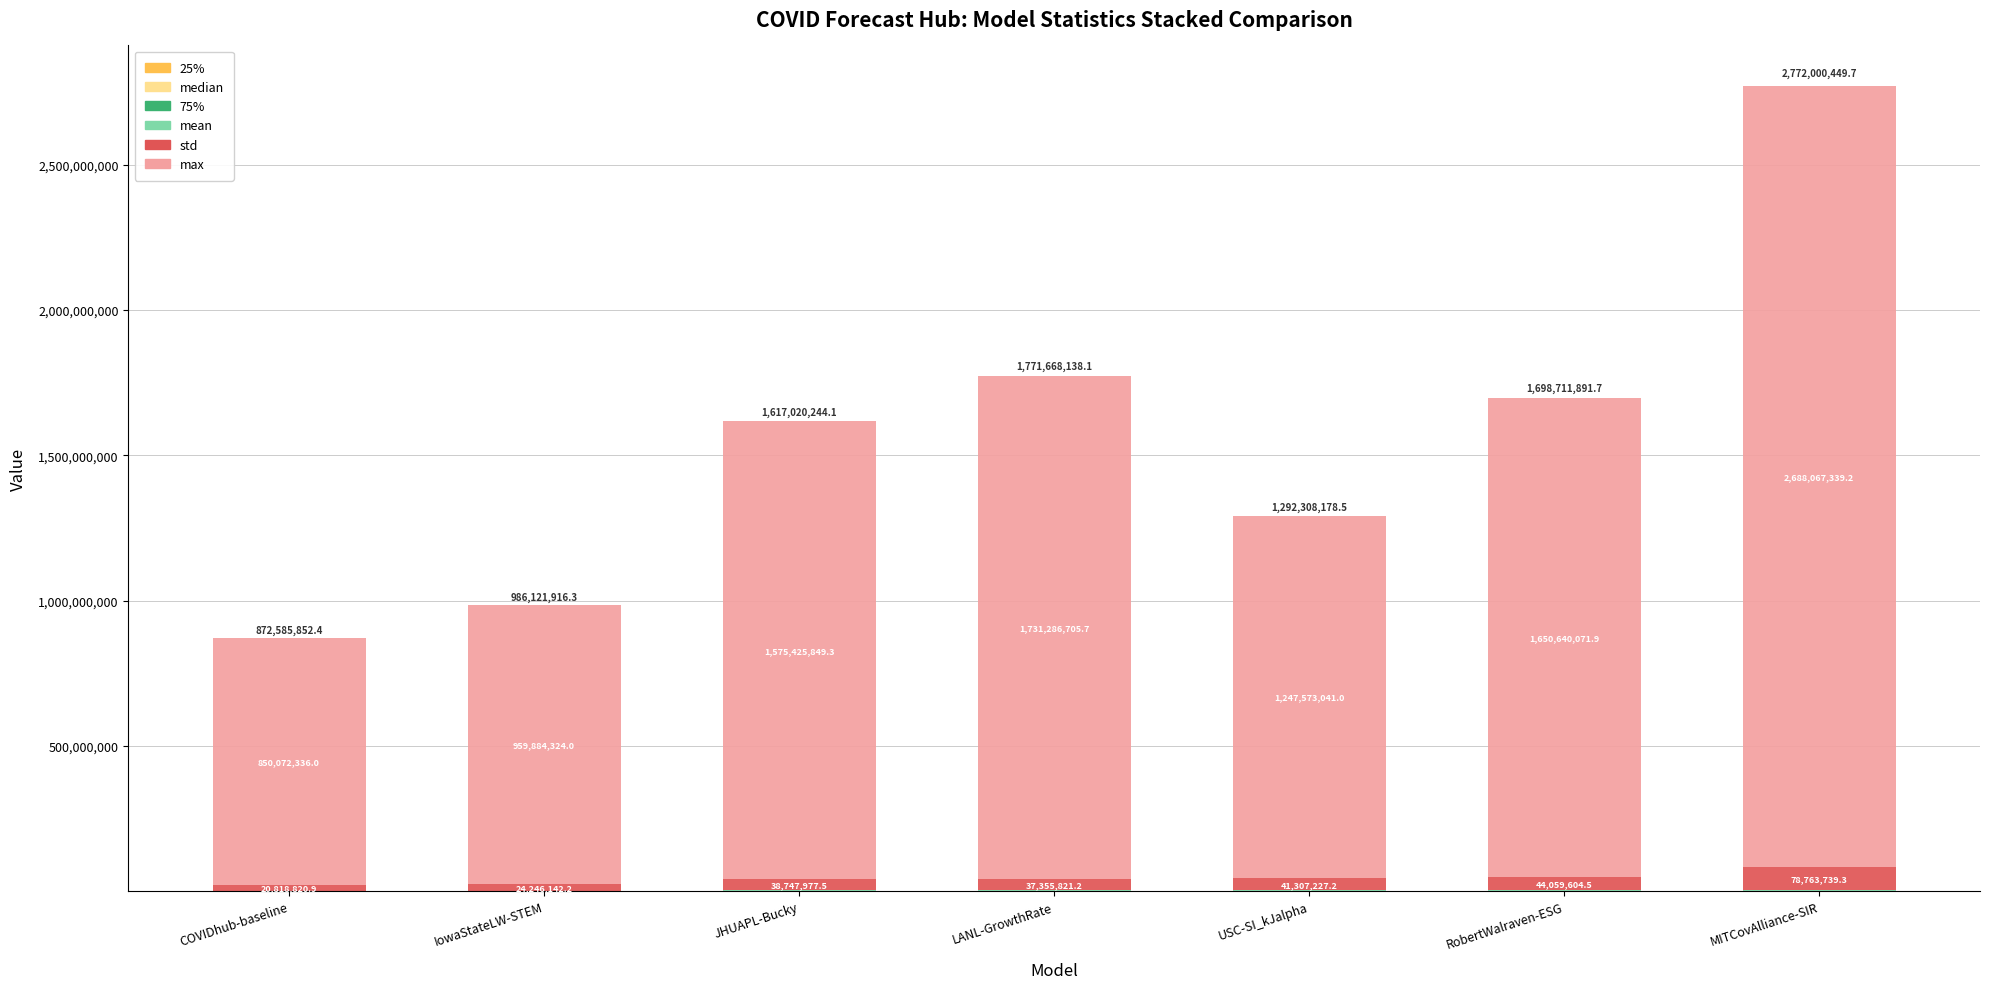

What is the total value across all series at COVIDhub-baseline?

872585852.4